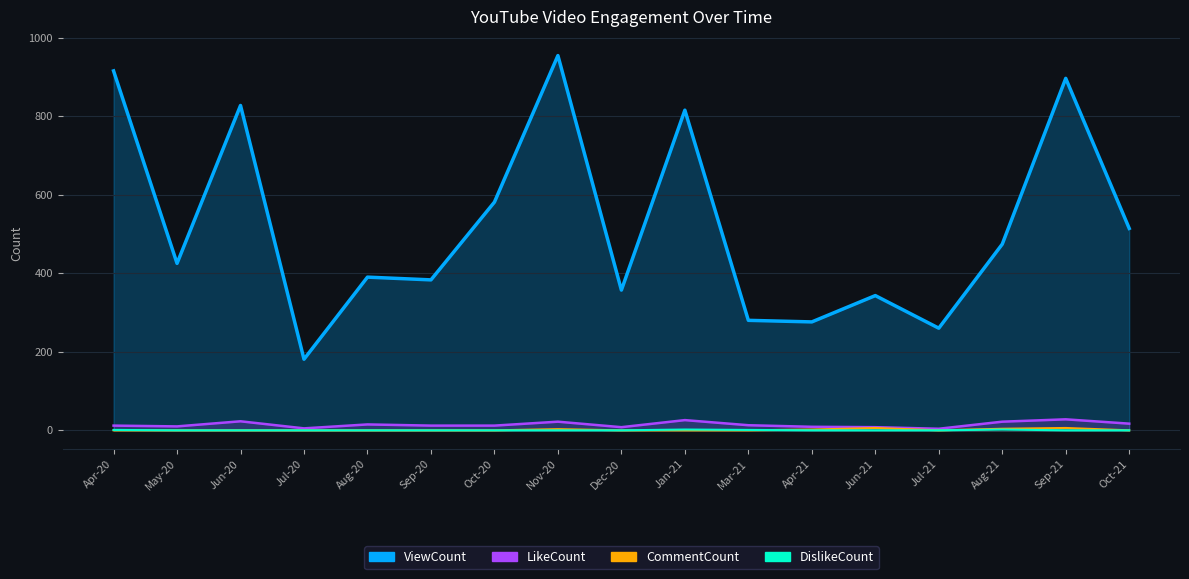

How many lines are shown in the chart?

4